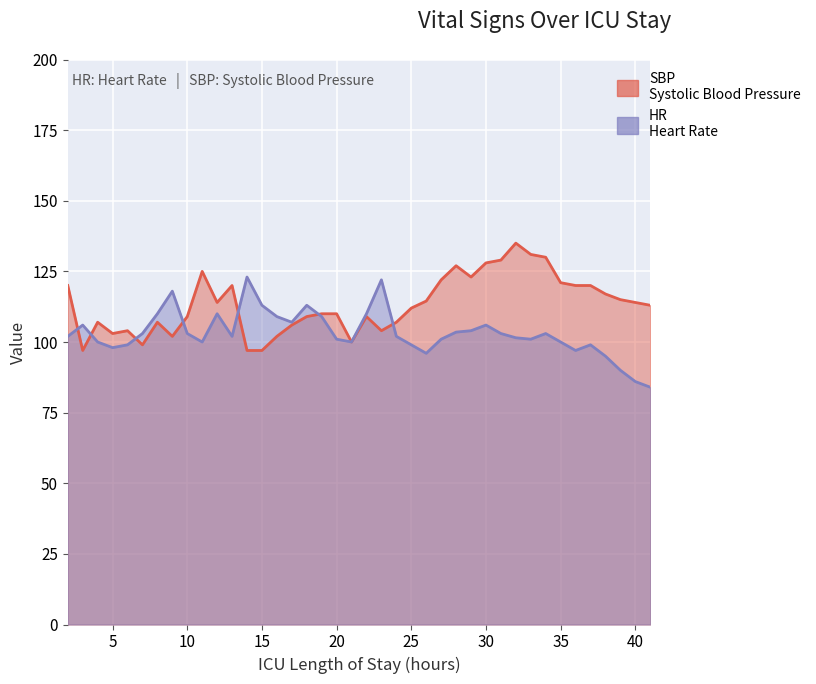

At which category does HR reach its first local peak?

3